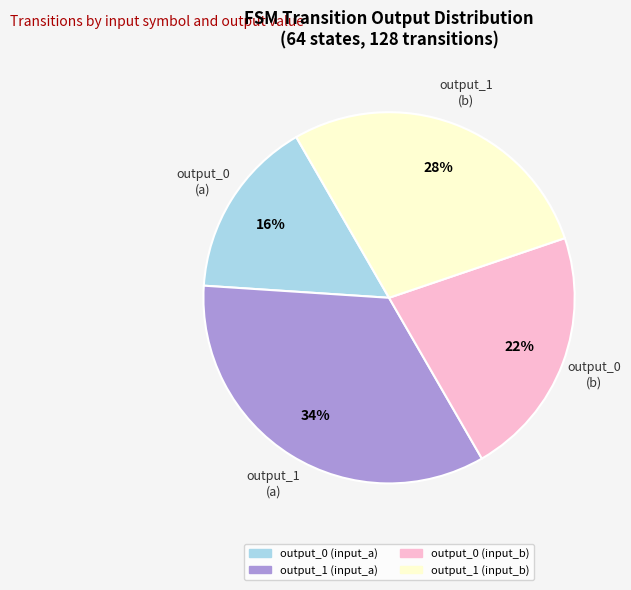

Count the number of slices in the pie.

4